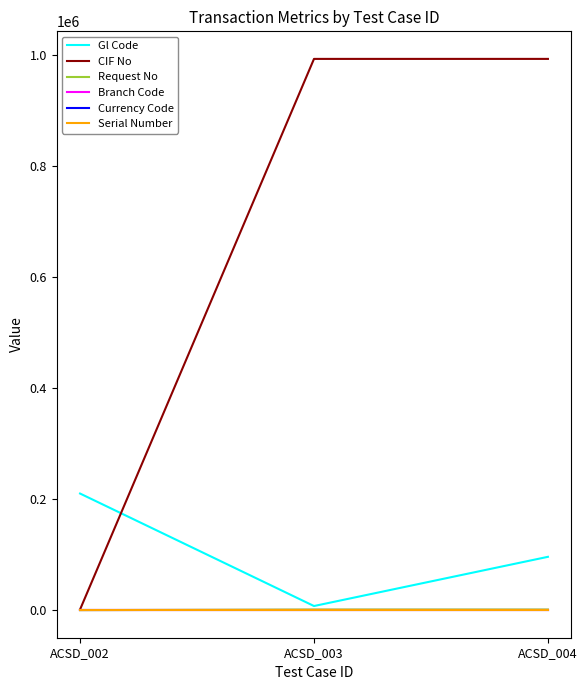

Between ACSD_002 and ACSD_003, which series saw the biggest shift?

CIF No